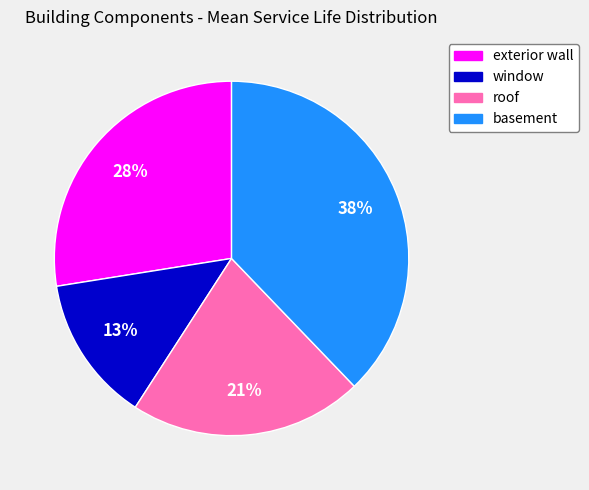

To the nearest percent, what percentage of the pie is roof?

21%